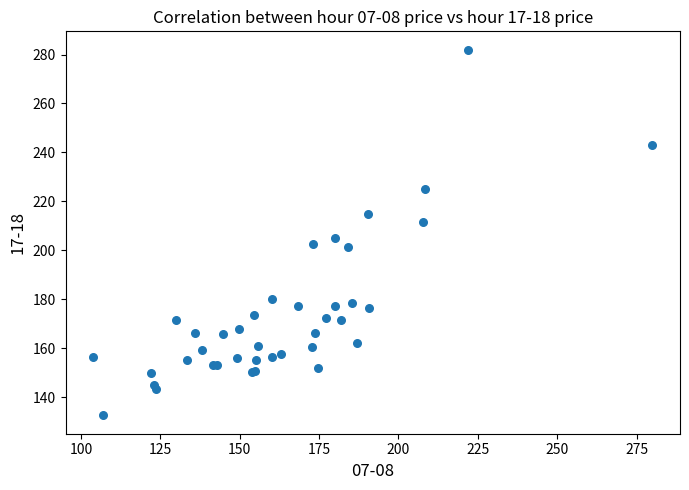

What Y value in the scatter plot is closest to 207?

205.2